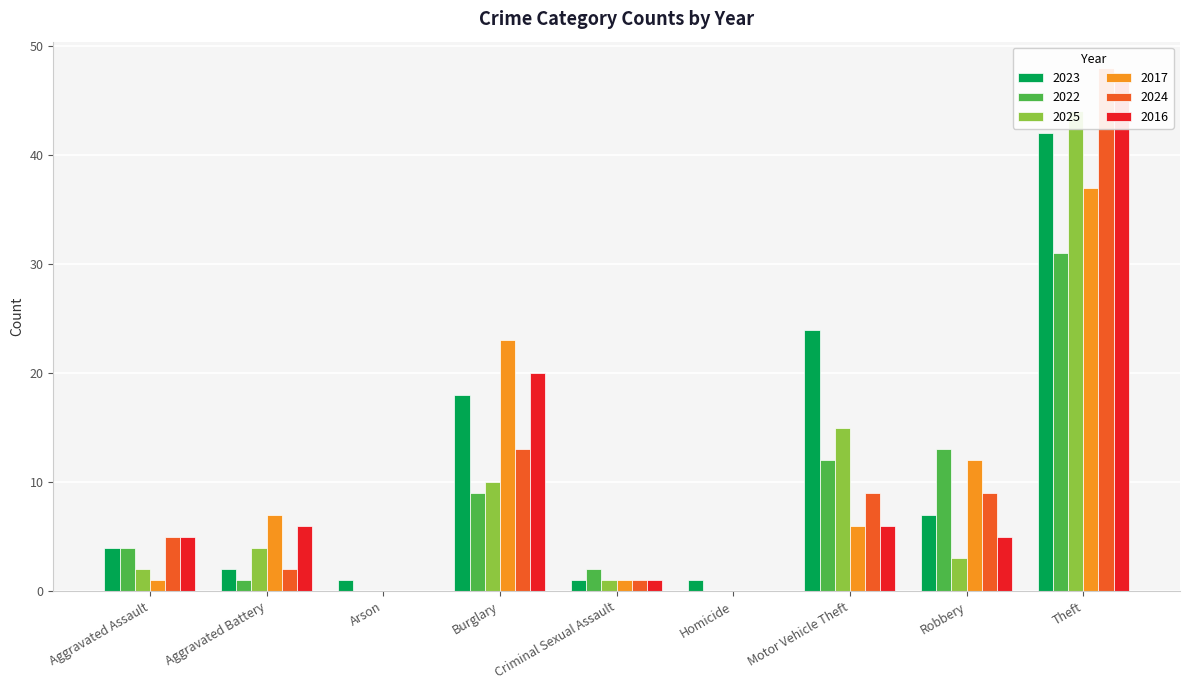

Reading right to left, what are all the values shown in this chart?

2023: 42	7	24	1	1	18	1	2	4
2022: 31	13	12	0	2	9	0	1	4
2025: 44	3	15	0	1	10	0	4	2
2017: 37	12	6	0	1	23	0	7	1
2024: 48	9	9	0	1	13	0	2	5
2016: 47	5	6	0	1	20	0	6	5